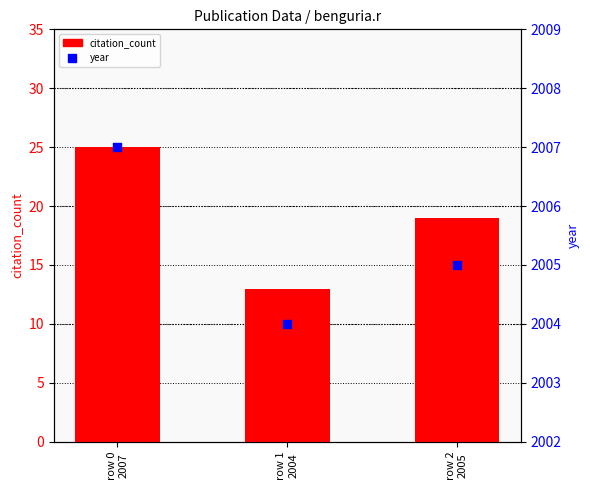

At how many categories does at least one series exceed 177?

3